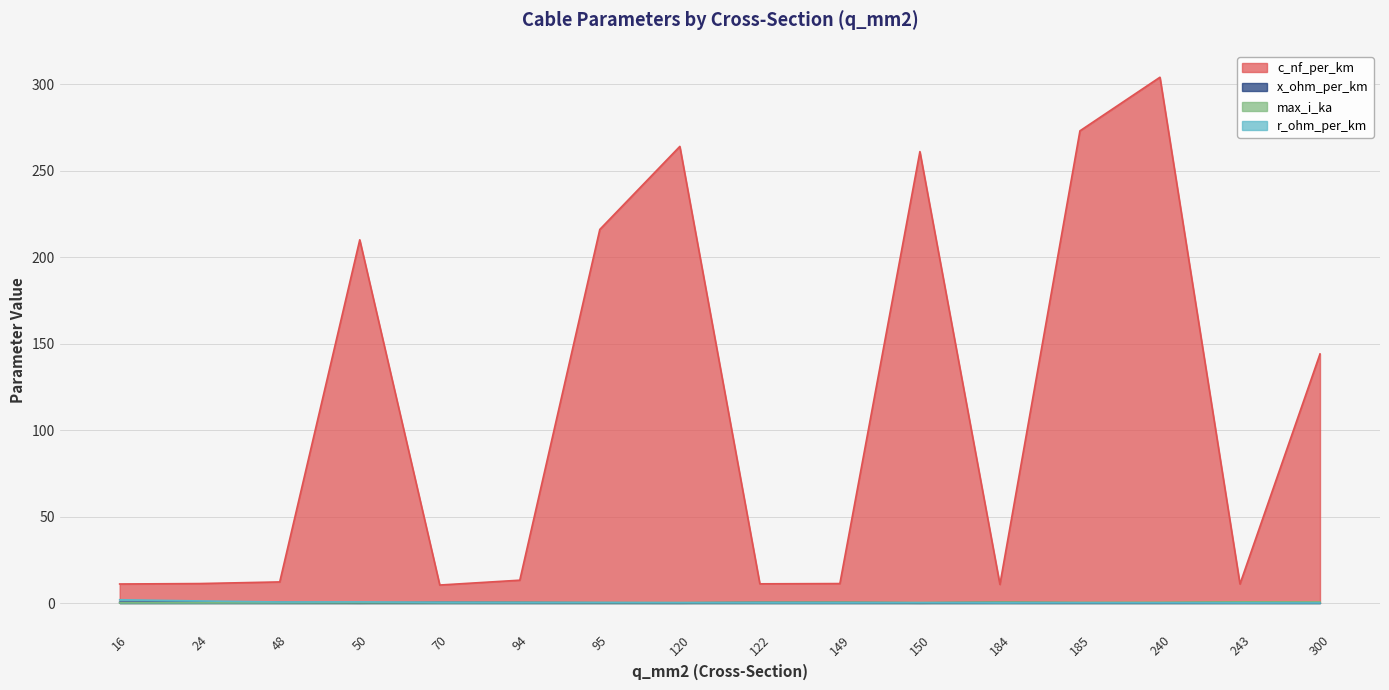

True or false: c_nf_per_km and r_ohm_per_km intersect in this chart.

False